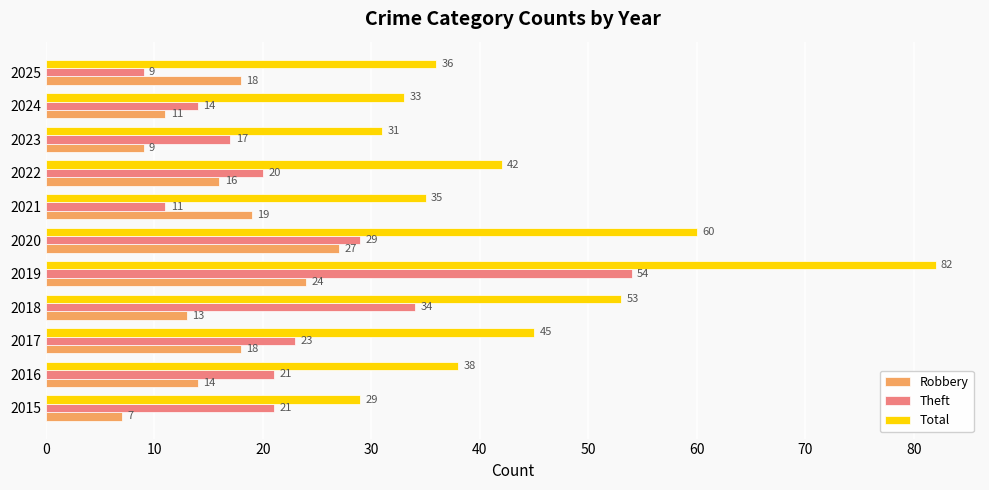

What is the difference between the highest and lowest values at 2022?

26